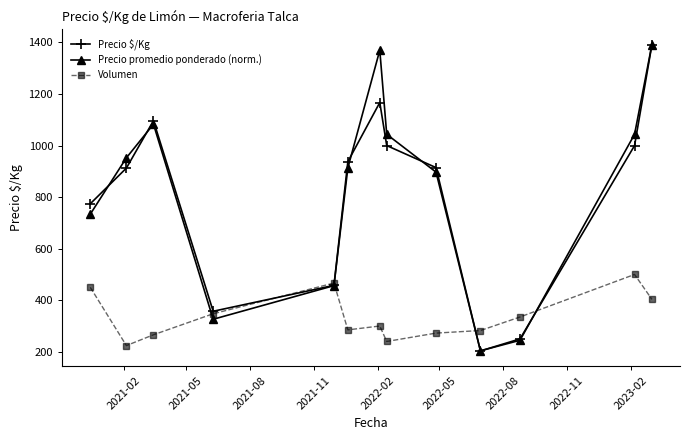

What is the maximum value for Precio promedio ponderado (norm.)?

1391.7